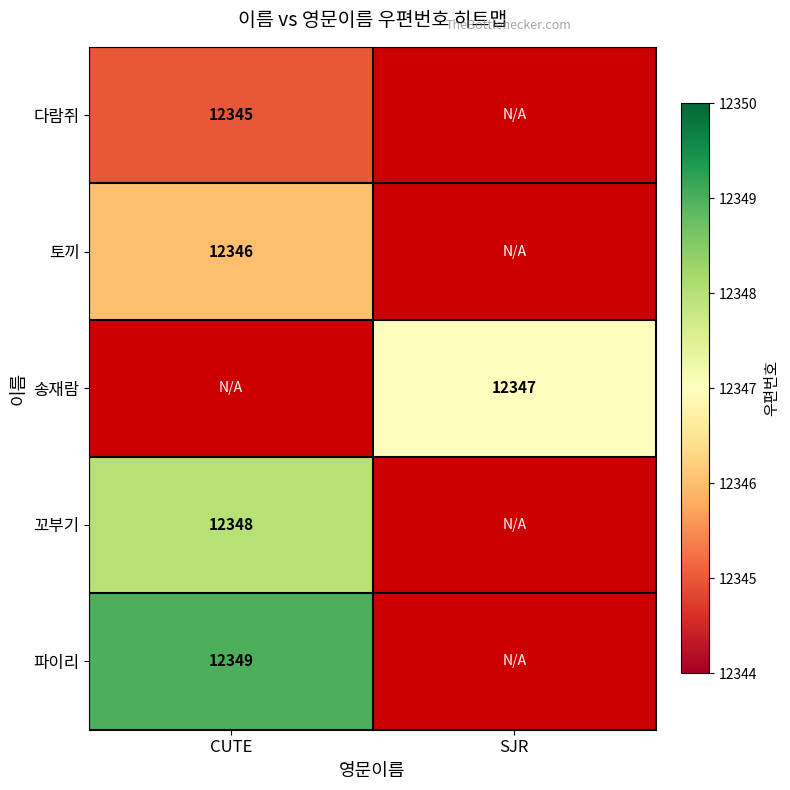

Is it true that 토끼 equals 19393 at CUTE?

False